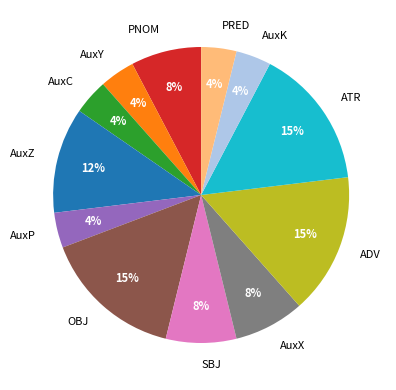

Count the number of slices in the pie.

12